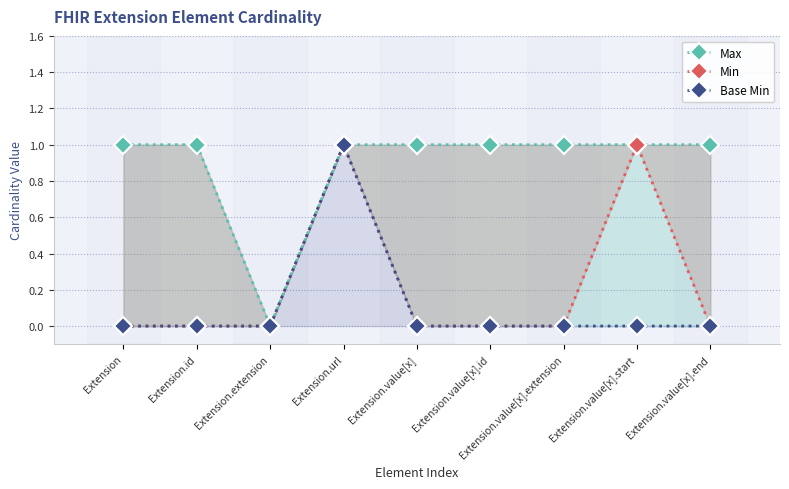

Where is Base Min nearest to the value 0?

Extension